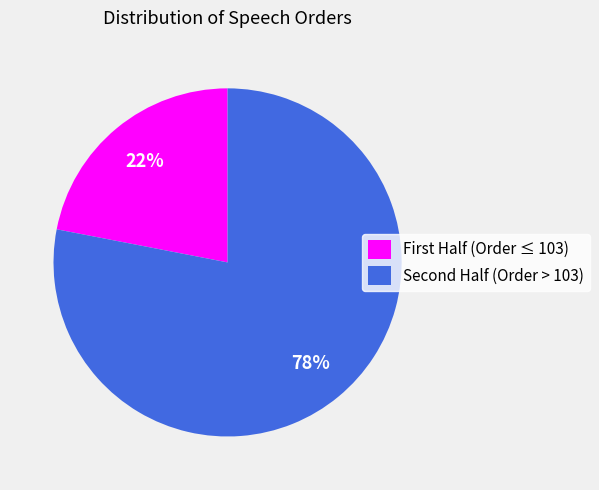

To the nearest percent, what is the difference between the largest and smallest slice percentages?

56%